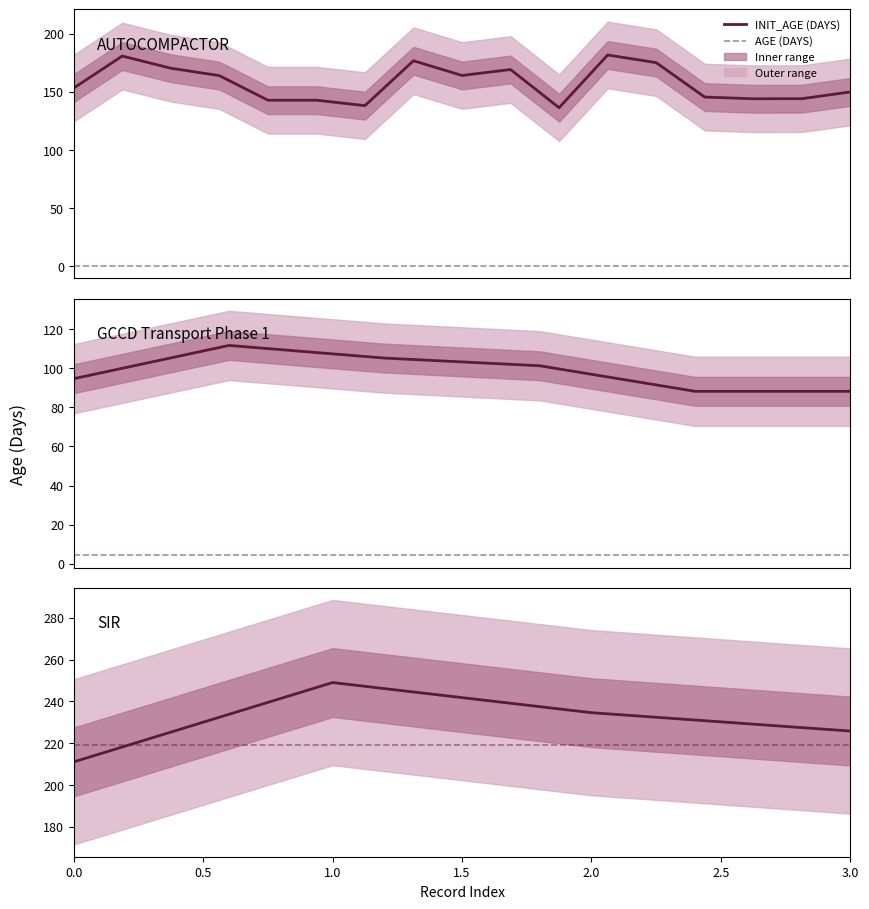

Rank the series by their maximum value, from lowest to highest.

AGE (DAYS), INIT_AGE (DAYS)